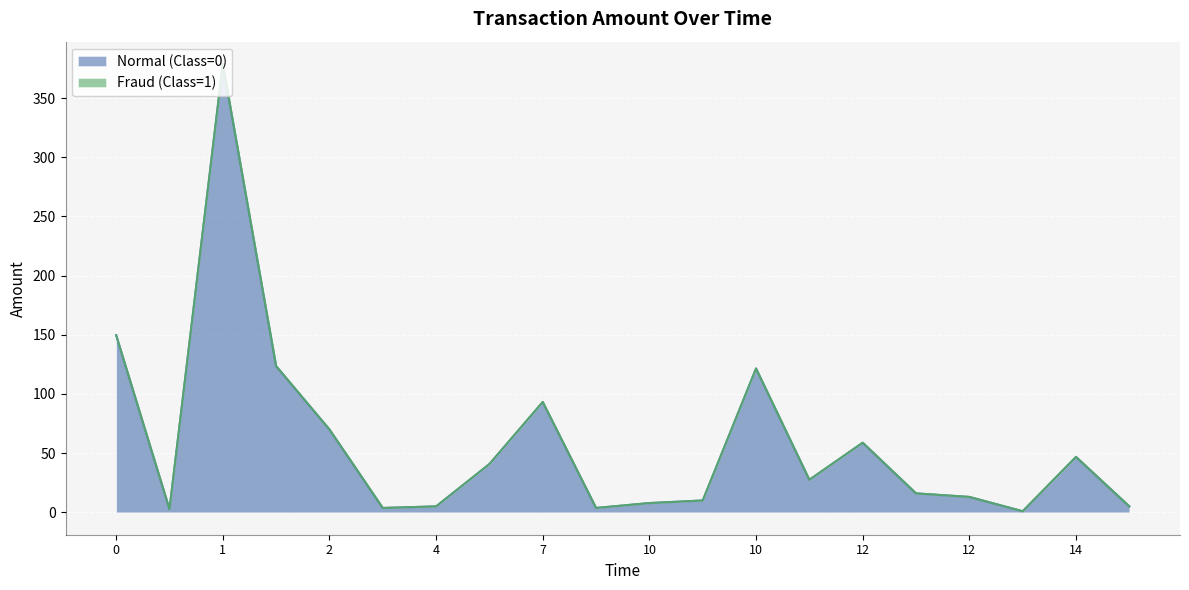

What is the value of the 14th point from the left?

27.5